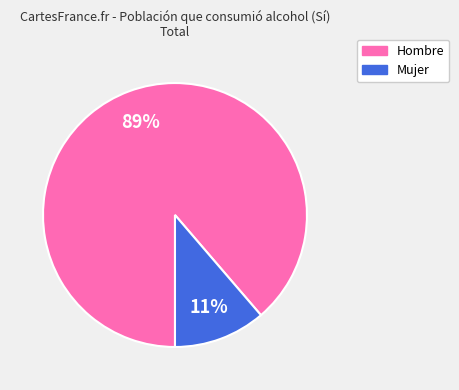

Is there a majority slice in this chart?

Yes